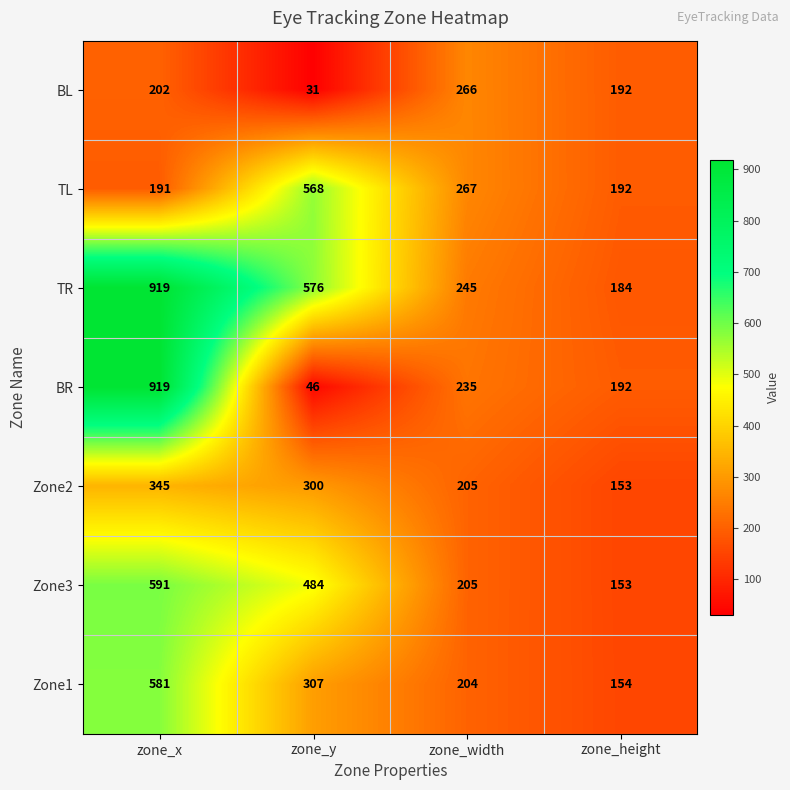

Reading right to left, what are all the values shown in this chart?

BL: 192	266	31	202
TL: 192	267	568	191
TR: 184	245	576	919
BR: 192	235	46	919
Zone2: 153	205	300	345
Zone3: 153	205	484	591
Zone1: 154	204	307	581